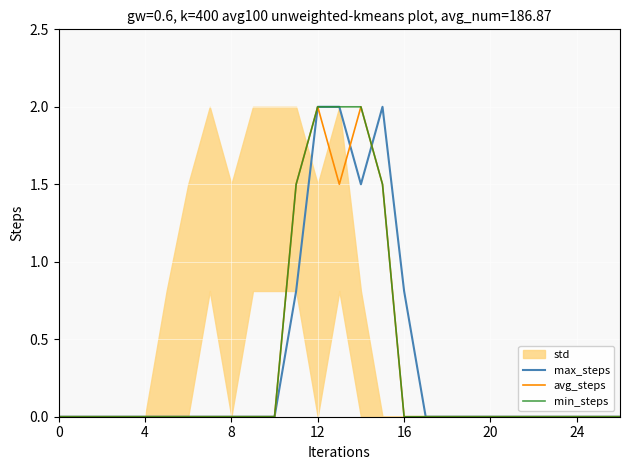

The value of max_steps at 18 is 0.0. True or false?

True